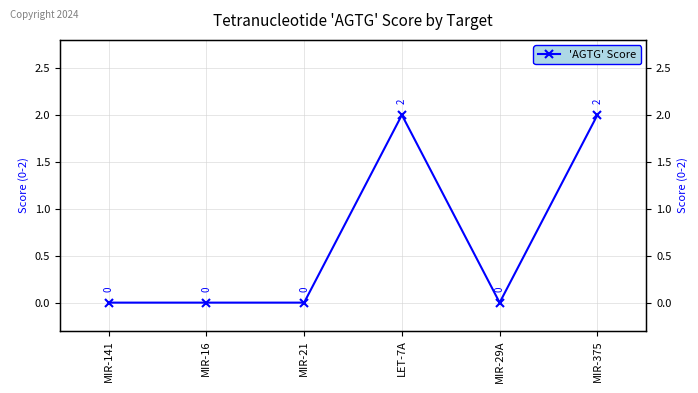

Is this an area chart (filled region under the line)?

No